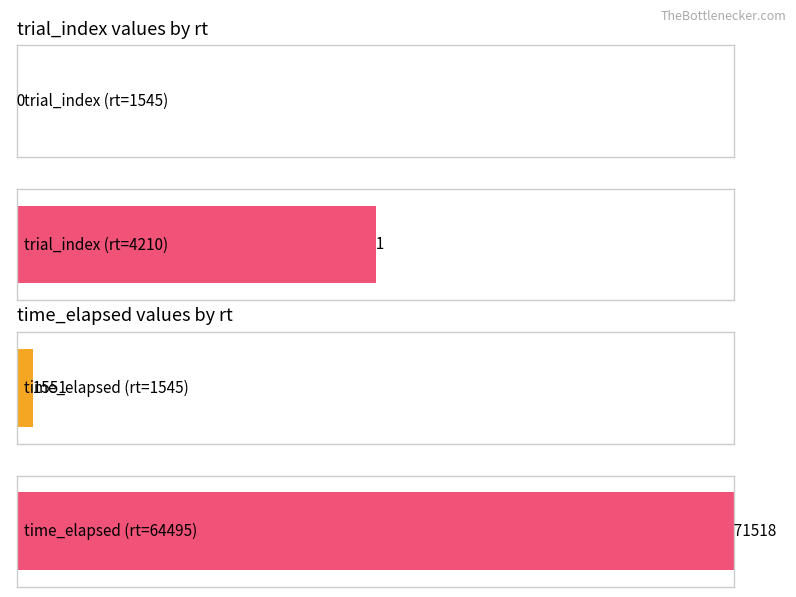

At which label does time_elapsed reach its minimum?

1545